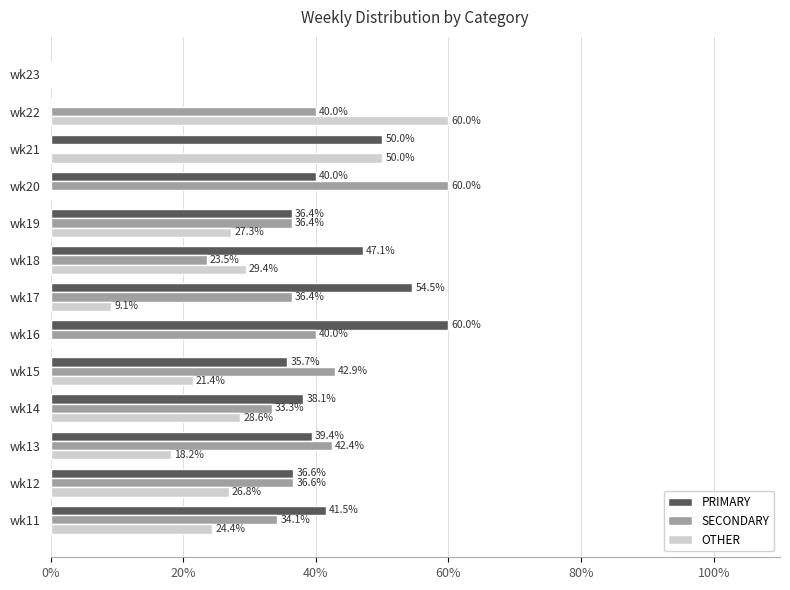

What is the total value across all series at wk15?

100.0